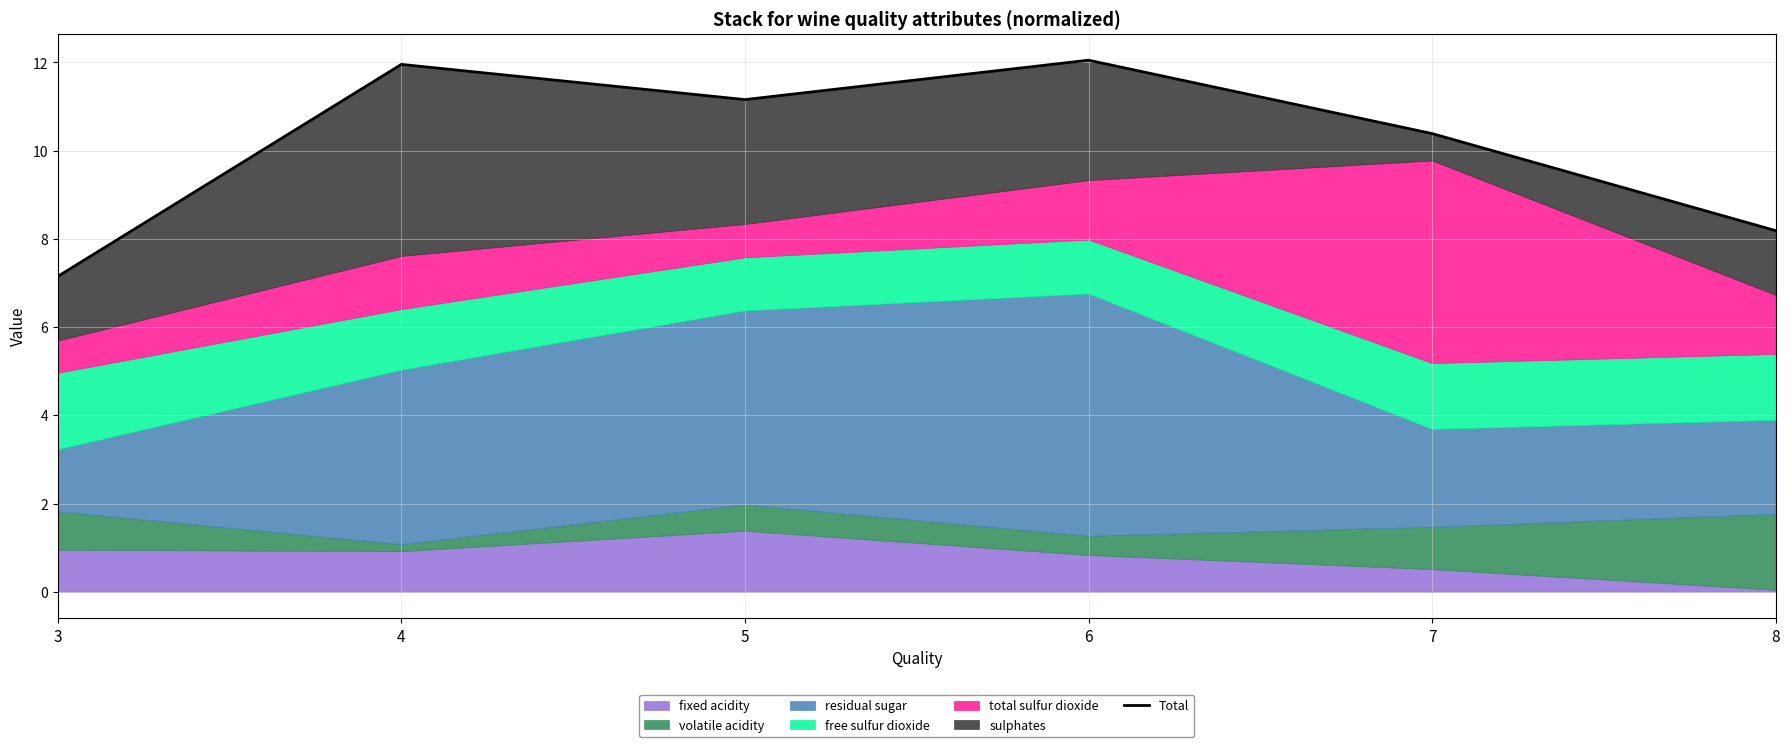

What is the minimum value shown in the chart?

7.1